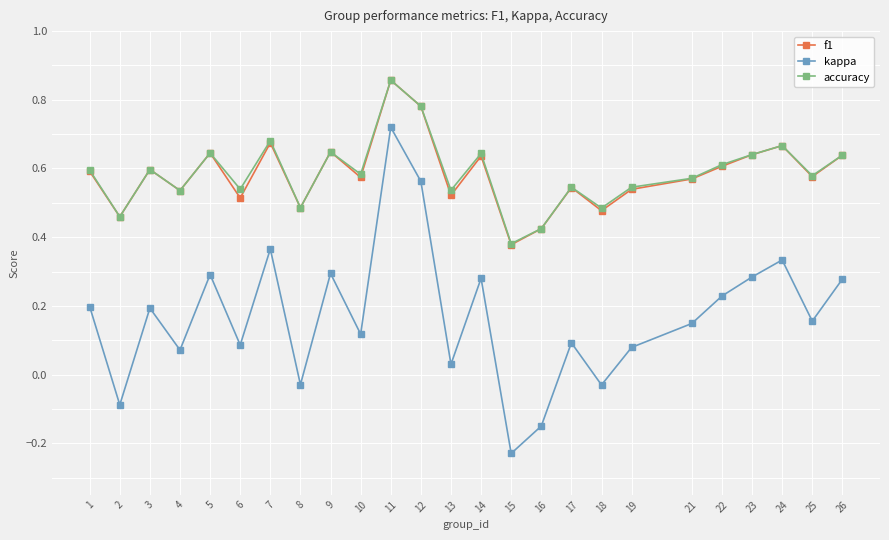

Which series has the widest spread of values?

kappa